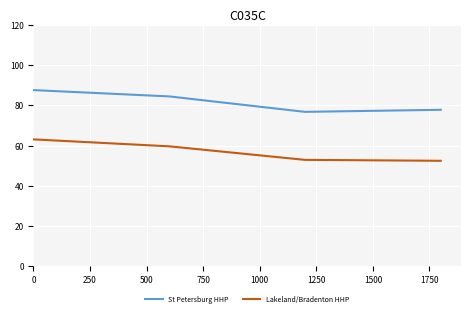

List the series in order of their overall mean, lowest first.

Lakeland/Bradenton HHP, St Petersburg HHP